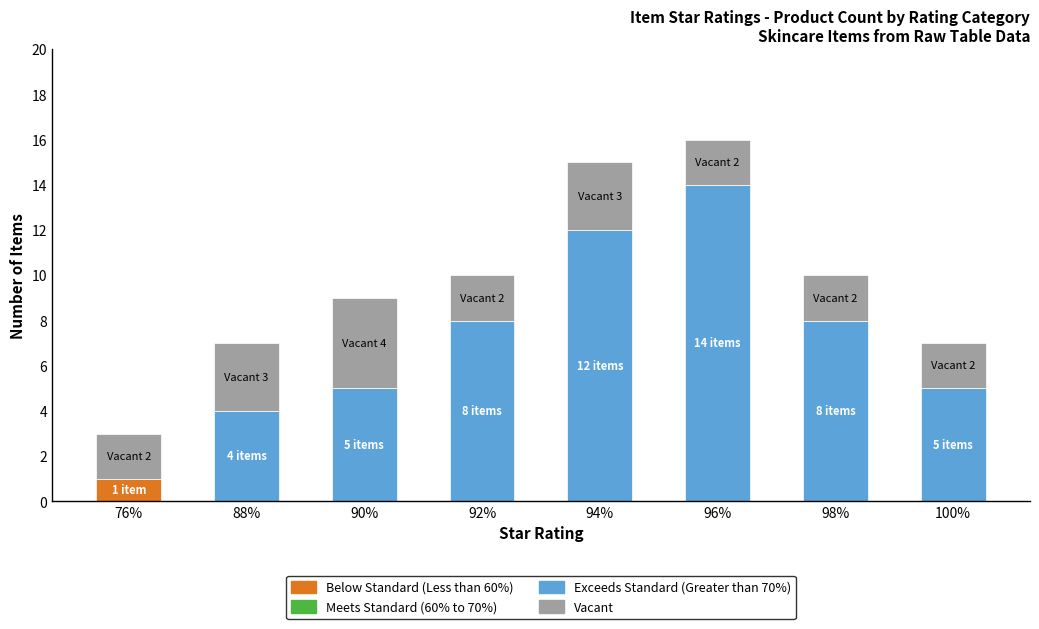

Reading left to right, transcribe the values for Exceeds Standard (Greater than 70%).

76%=0	88%=4	90%=5	92%=8	94%=12	96%=14	98%=8	100%=5